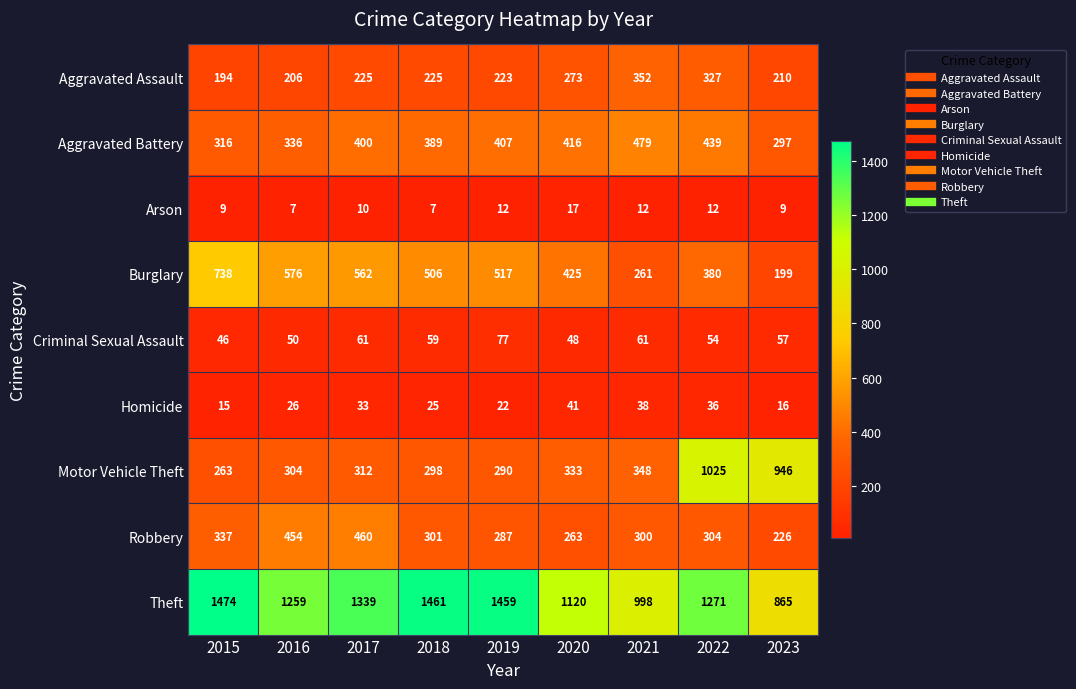

Which label corresponds to the largest value in the chart?

2015